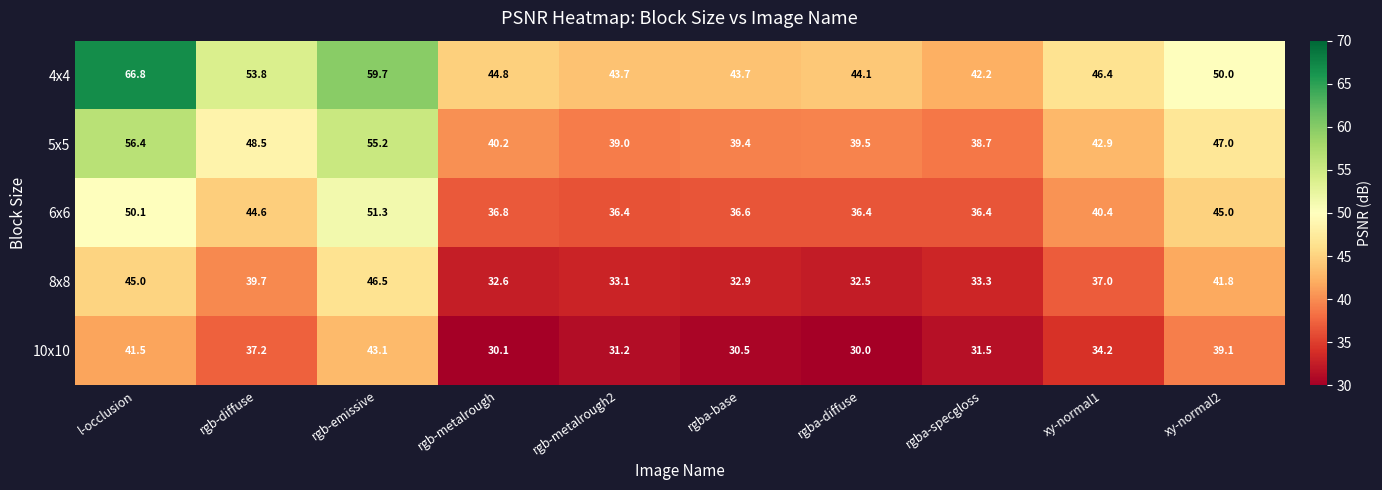

Is the value of 4x4 at rgb-metalrough2 greater than the value of 6x6 at rgba-base?

Yes